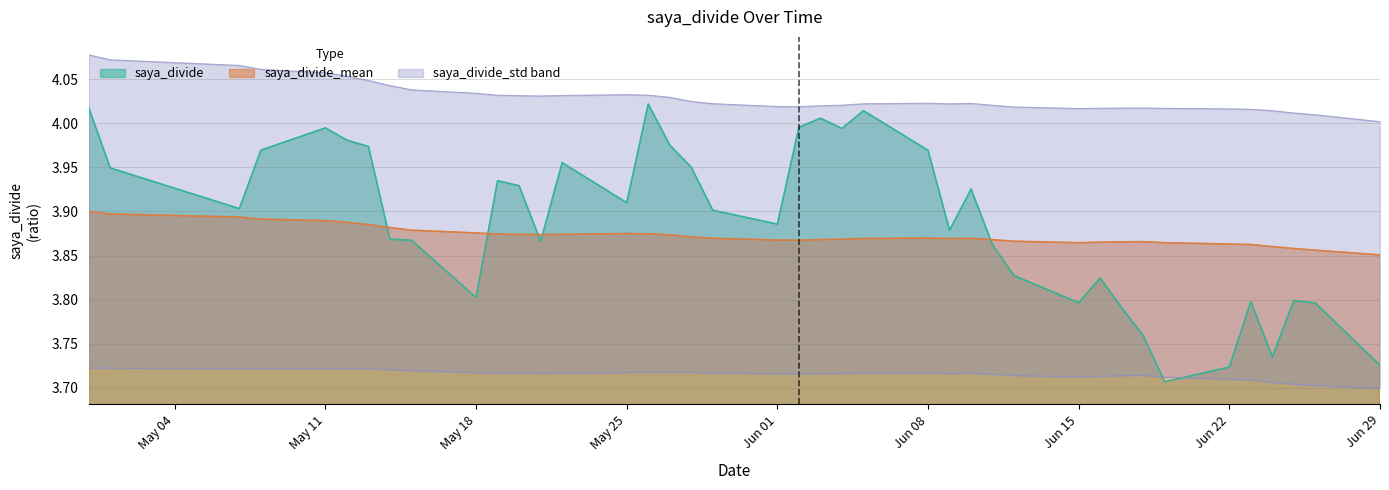

Where is the first local maximum for saya_divide?

May 11